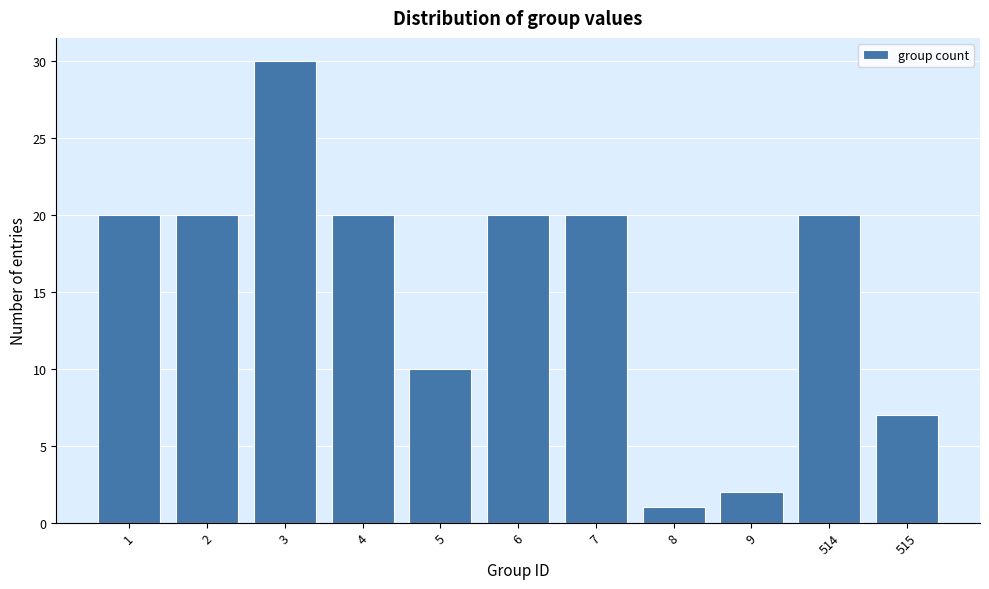

Reading left to right, list all the values displayed in this chart.

20	20	30	20	10	20	20	1	2	20	7